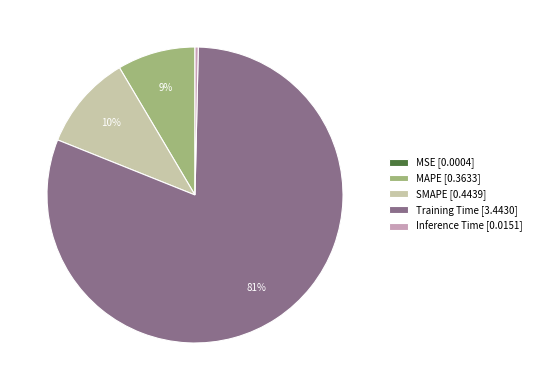

To the nearest percent, what percentage of the pie is SMAPE?

10%